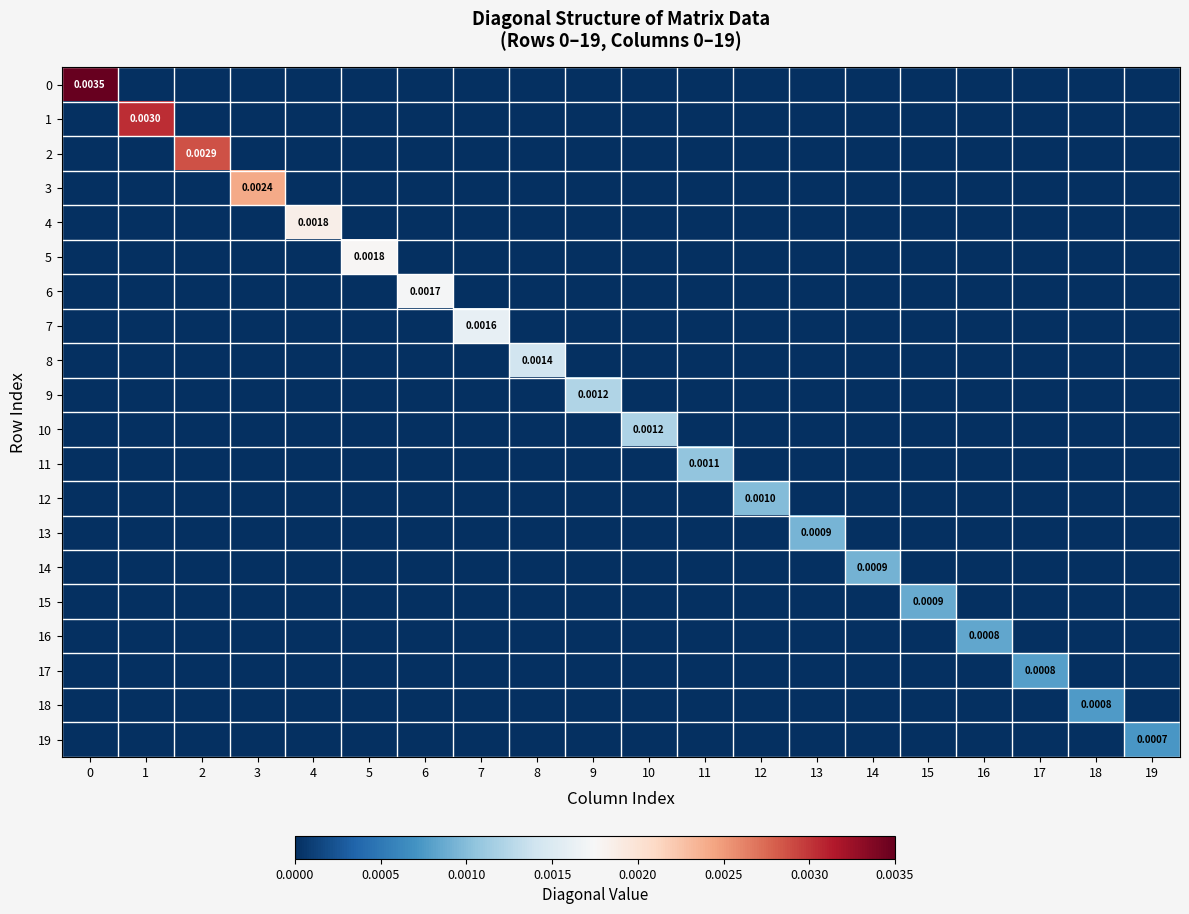

At 4, list the series in order from smallest to largest.

row_0, row_1, row_2, row_3, row_5, row_6, row_7, row_8, row_9, row_10, row_11, row_12, row_13, row_14, row_15, row_16, row_17, row_18, row_19, row_4